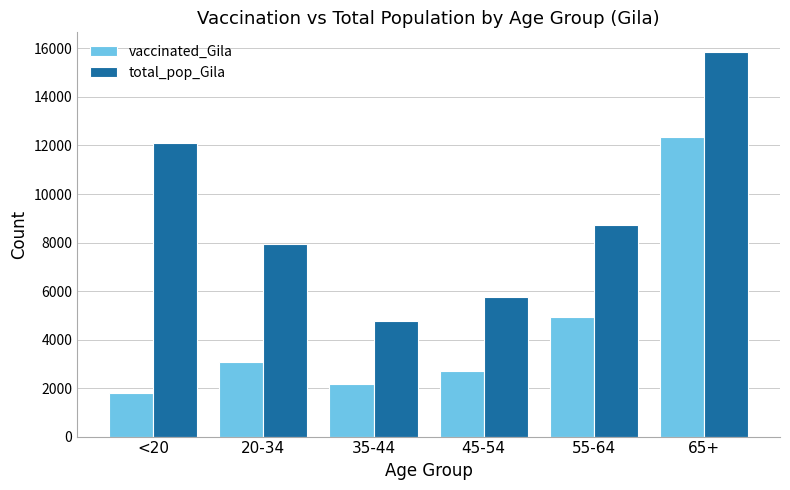

What is the difference between the maximum and second lowest values in the total_pop_Gila series?

10126